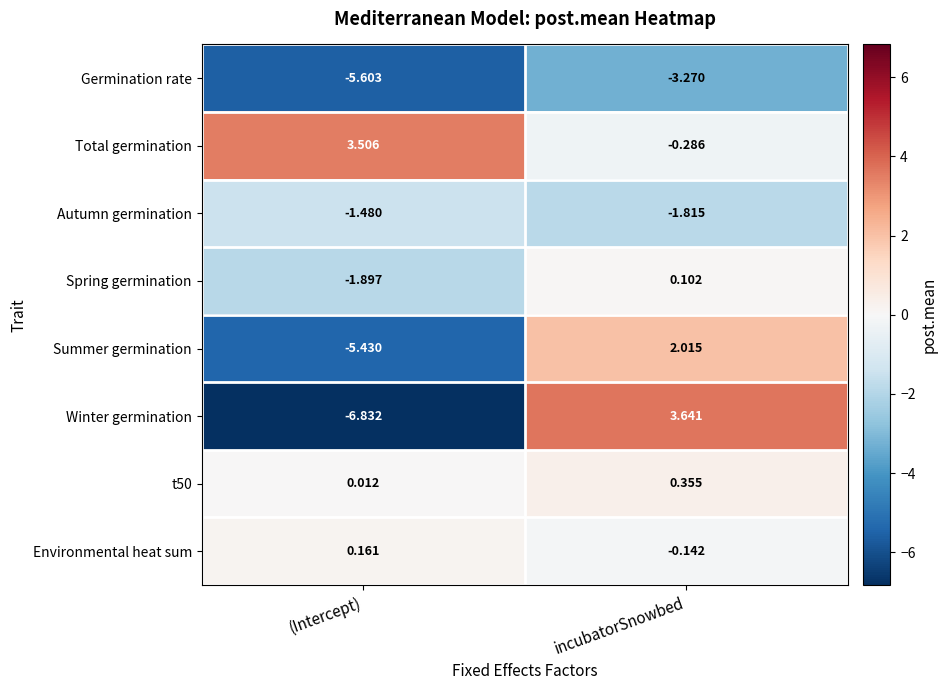

At which label is Germination rate closest to -4?

incubatorSnowbed